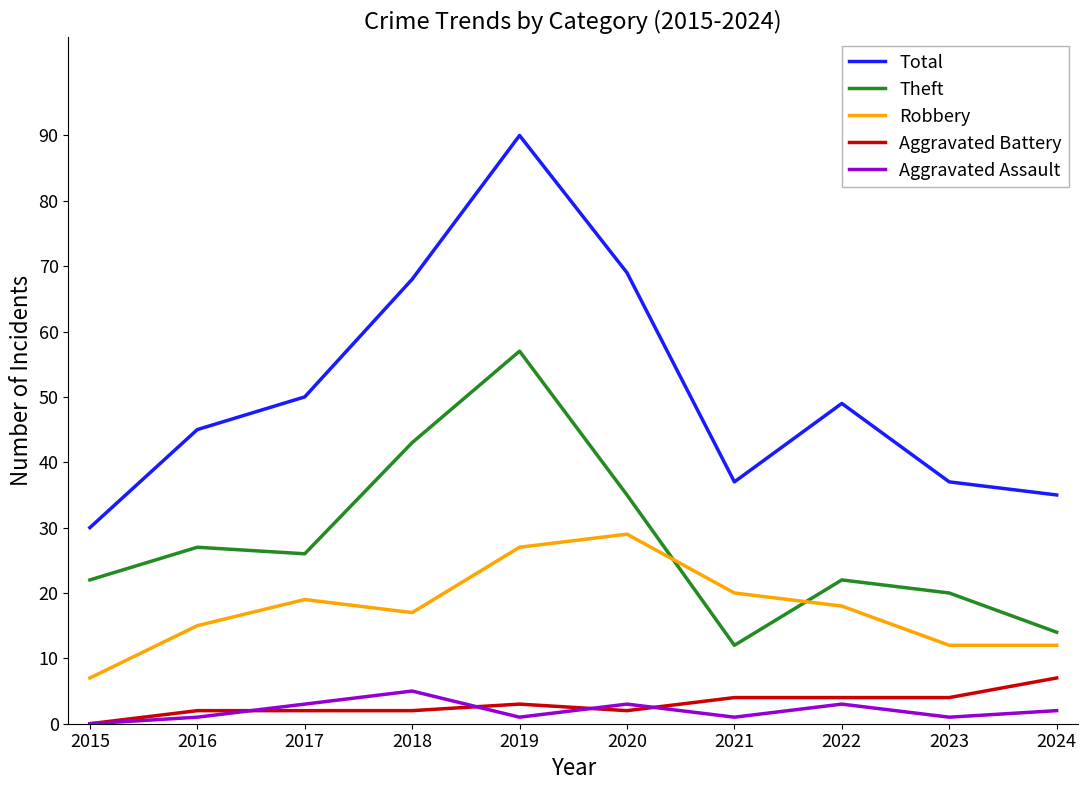

The Theft series shows 46 at 2016. True or false?

False